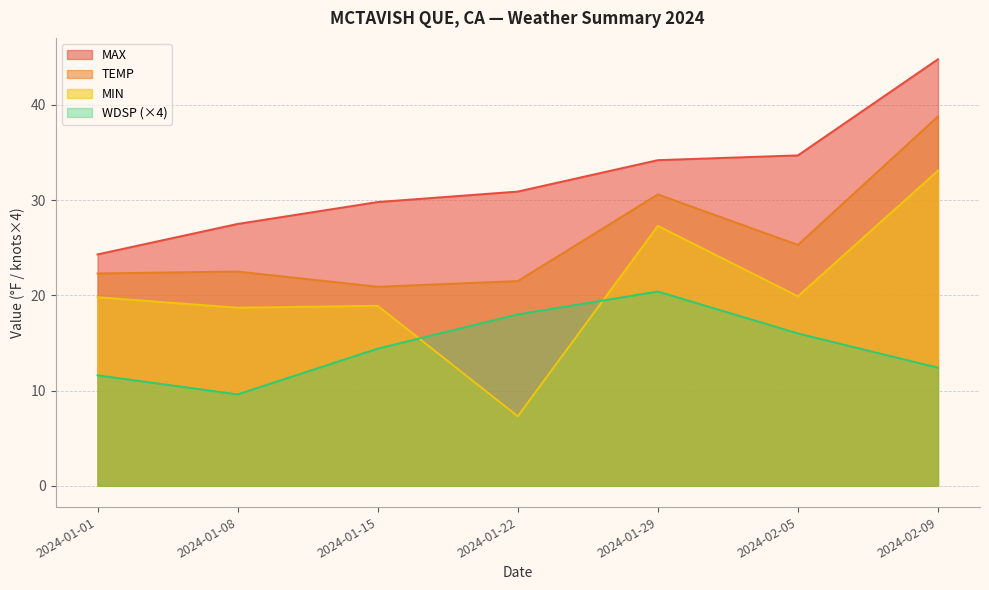

In MIN, how many points are lower than both neighbors (excluding endpoints)?

3